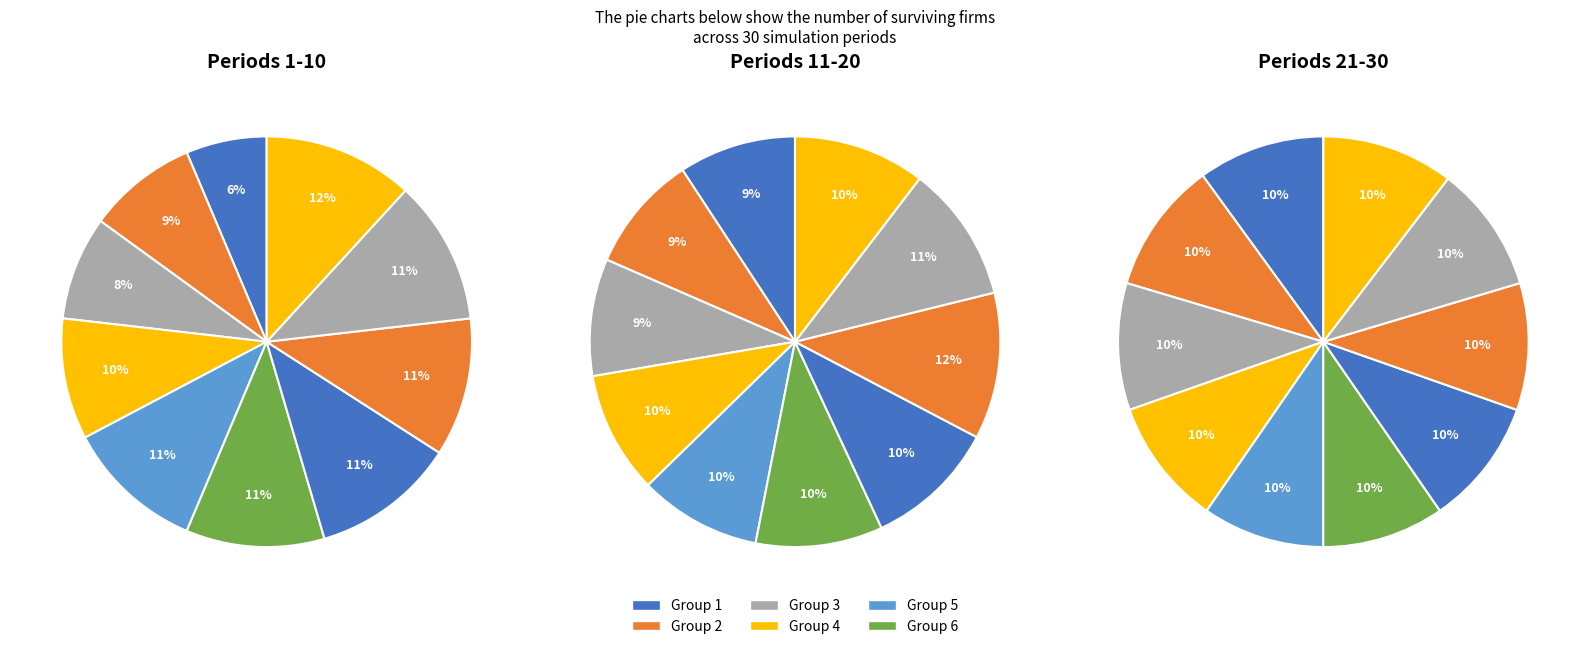

True or false: 0 accounts for 2% of the total.

False